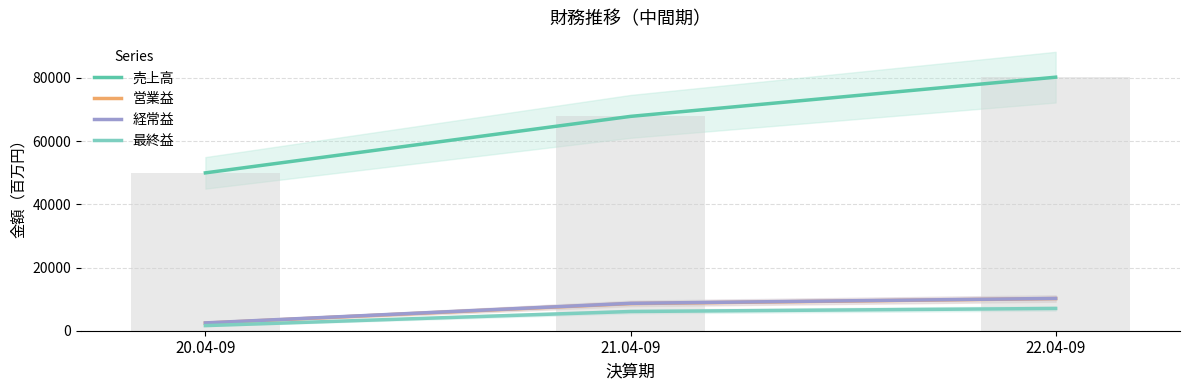

At which category is the sum across all series the highest?

22.04-09